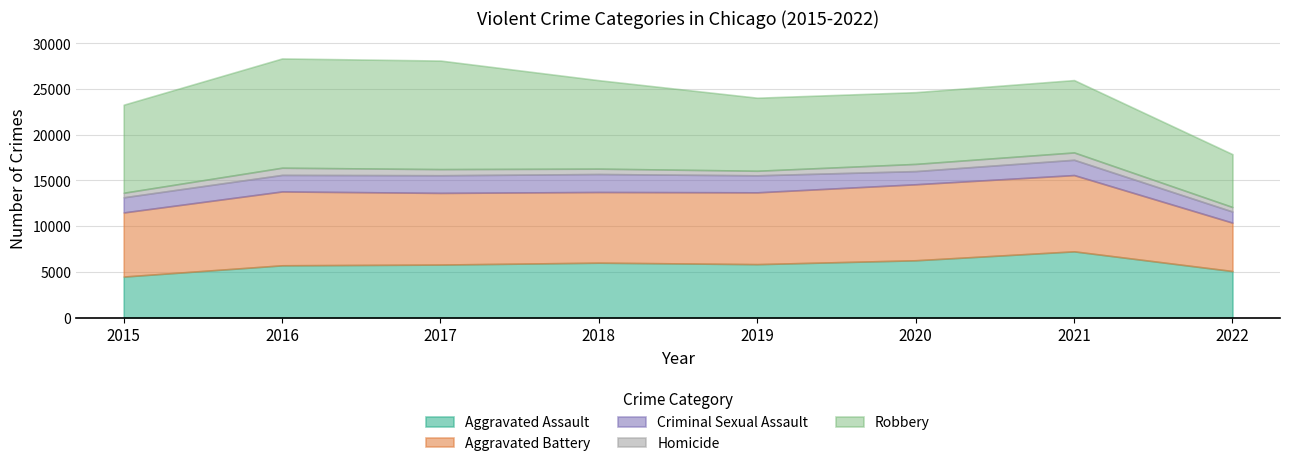

Rank the series at 2020 from highest to lowest value.

Aggravated Battery, Robbery, Aggravated Assault, Criminal Sexual Assault, Homicide